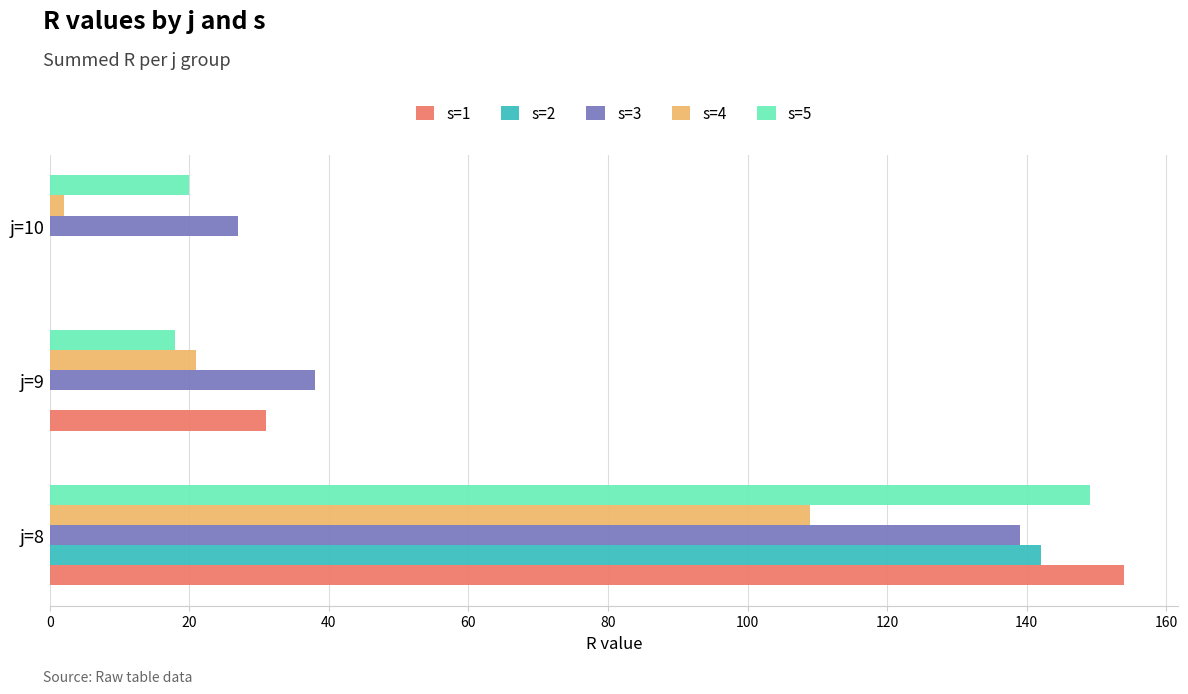

The value of s=3 at j=8 is 249. True or false?

False